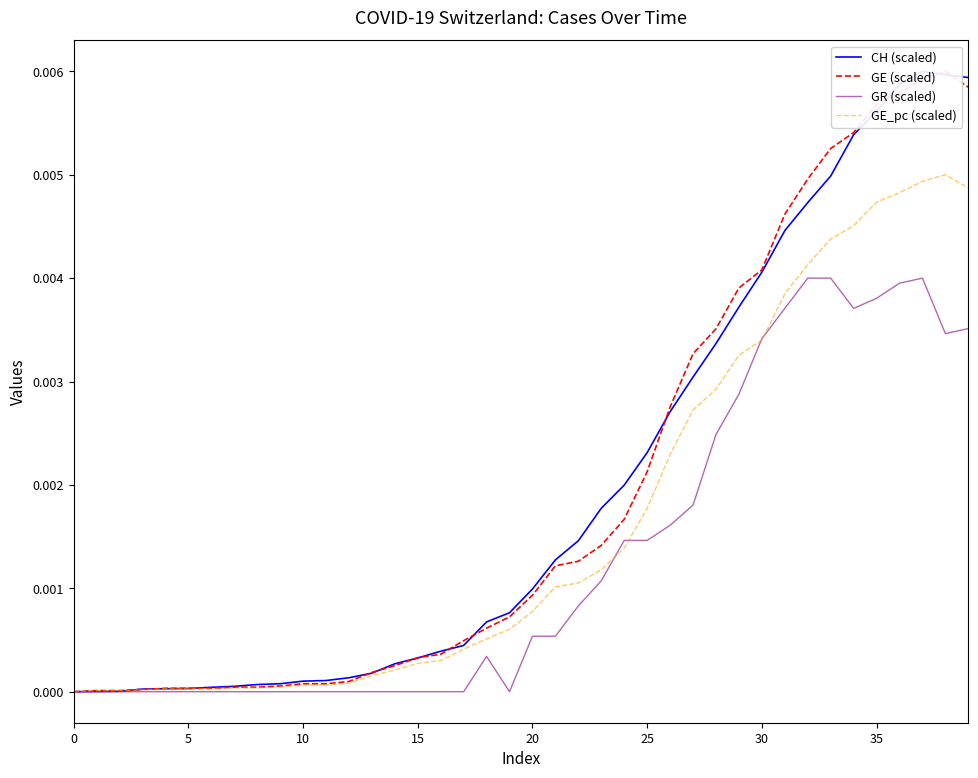

Which series has the widest spread of values?

CH (scaled)